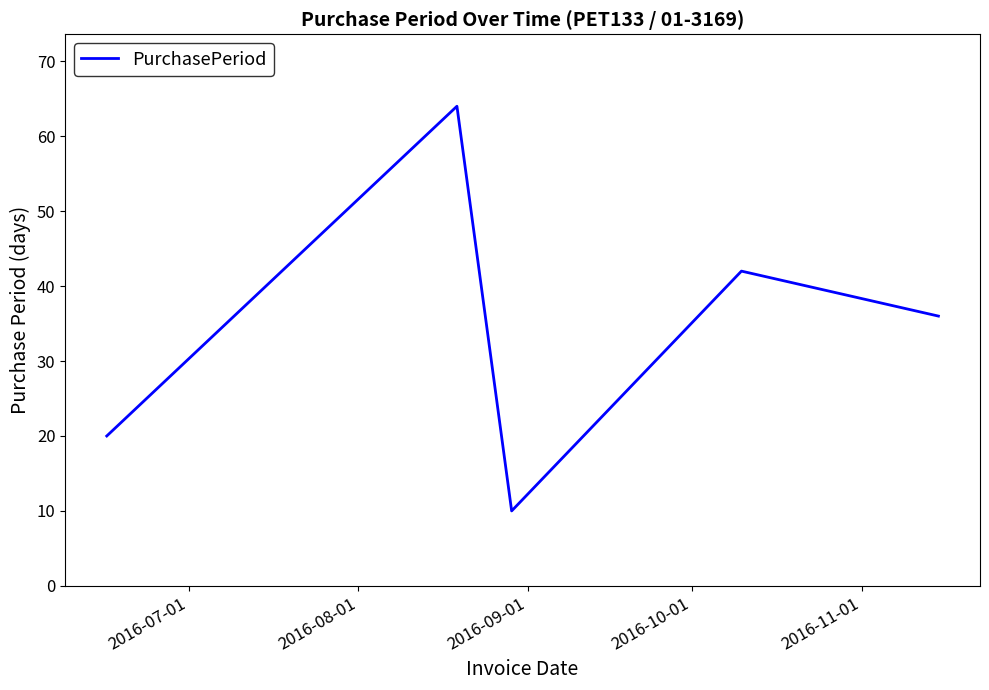

What is the difference between the maximum and second lowest values?

44